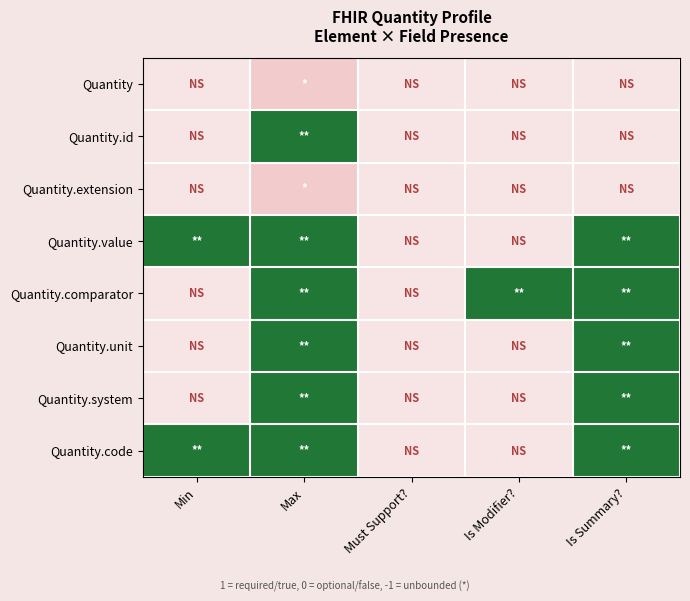

Count the number of categories in the chart.

5